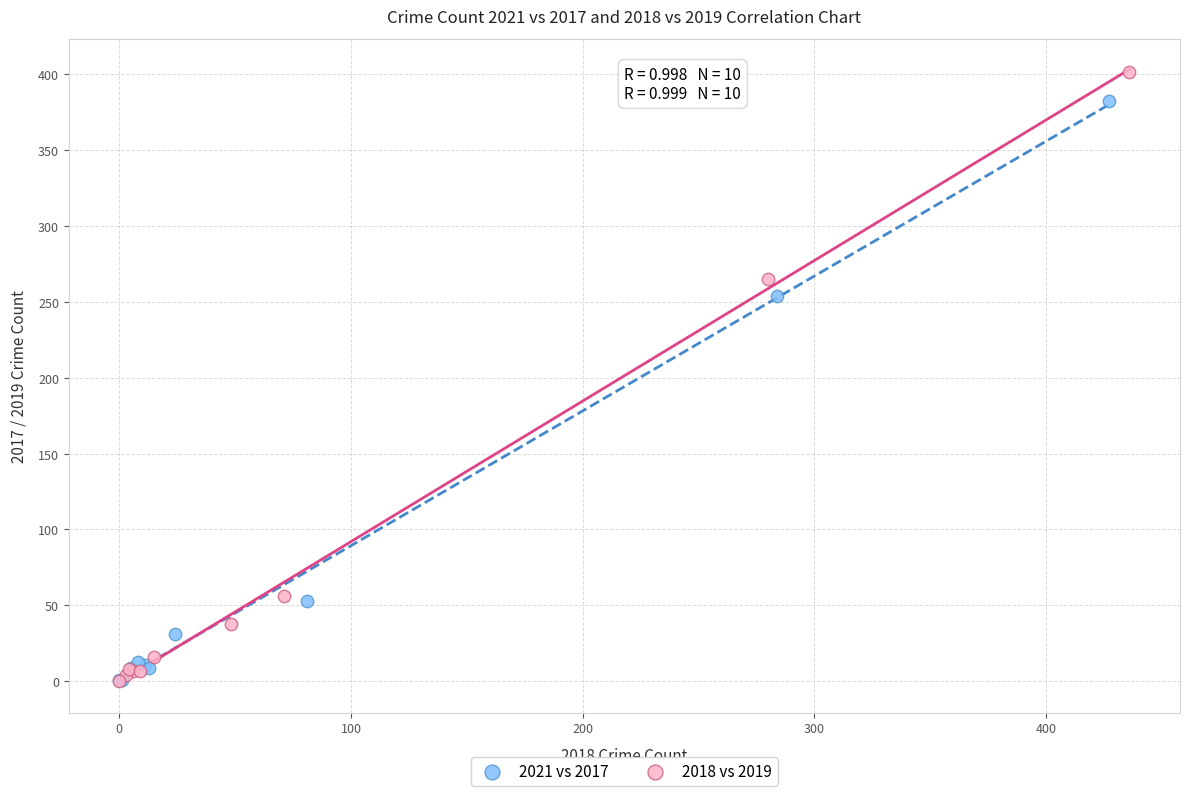

Which series contains the highest Y value?

2018 vs 2019